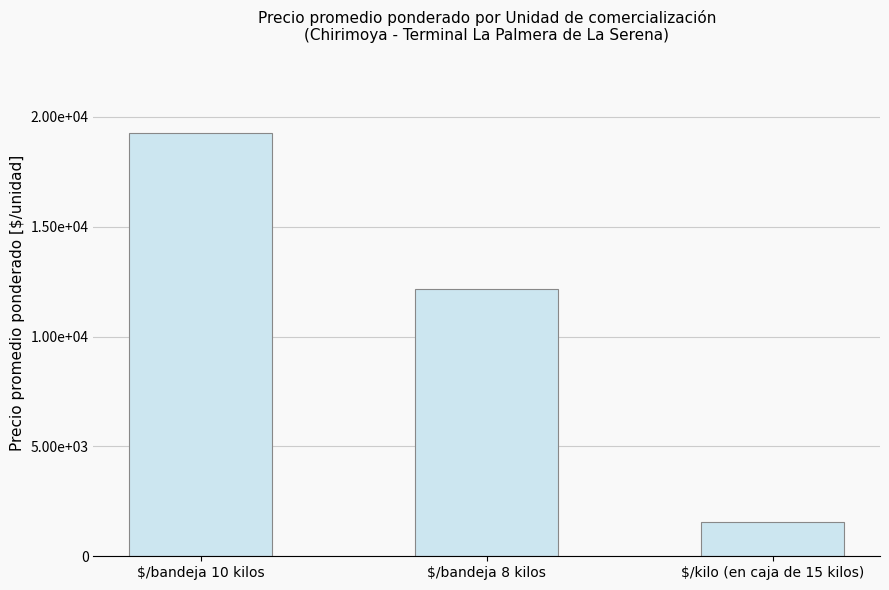

Are the bars horizontal?

No